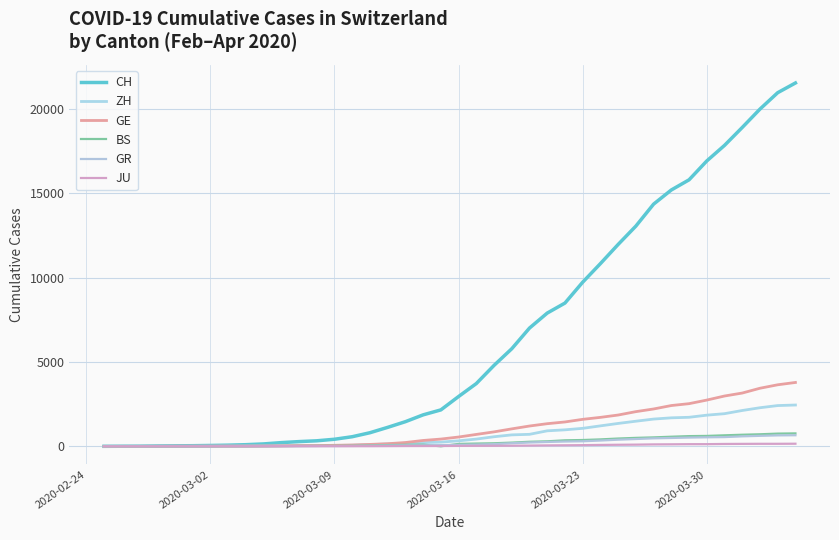

How many lines are shown in the chart?

6